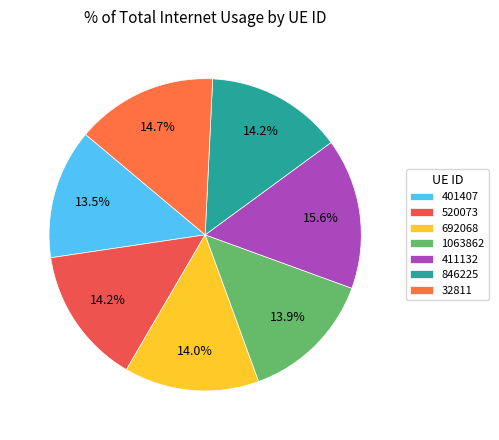

What percentage is the 32811 slice, to the nearest percent?

15%